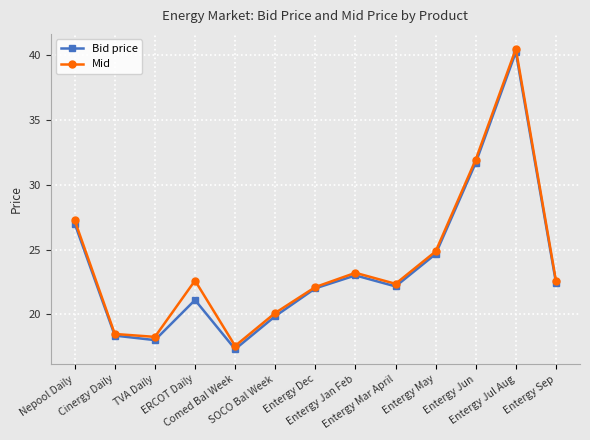

Where is Bid price nearest to the value 28?

Nepool Daily